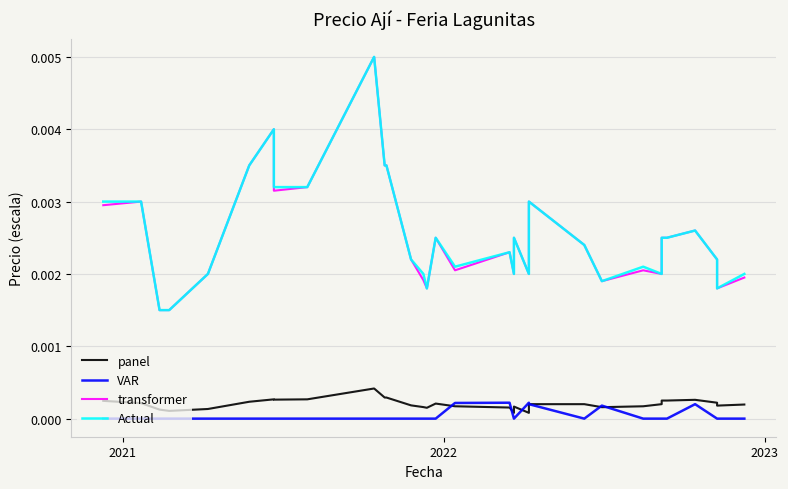

How many lines are shown in the chart?

4